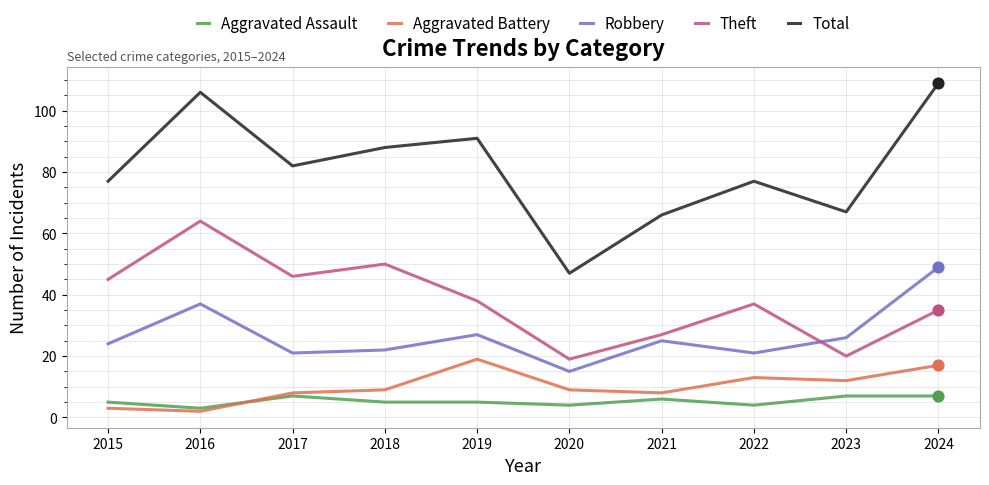

Is the value of Theft at 2023 greater than the value of Robbery at 2024?

No